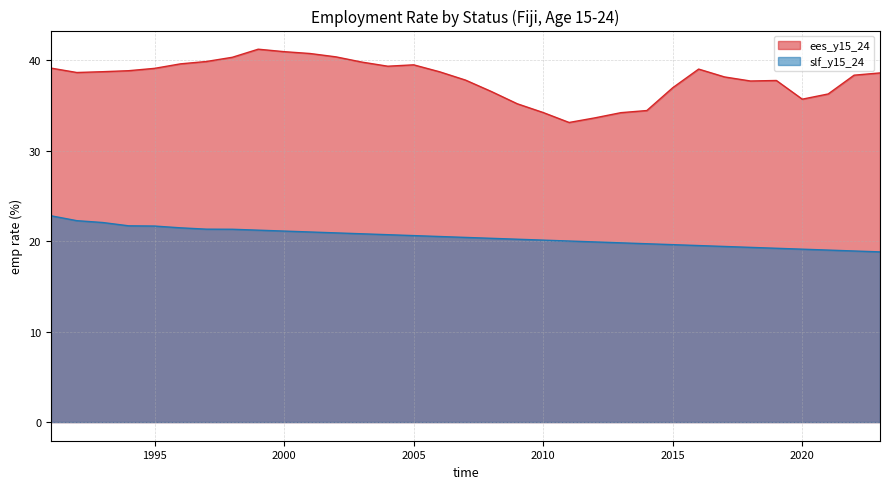

In ees_y15_24, how many points are lower than both neighbors (excluding endpoints)?

5